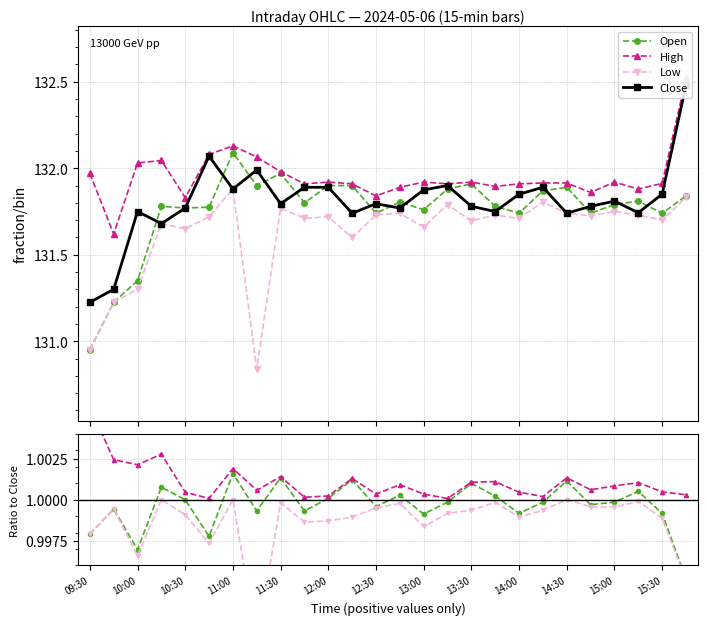

Does the chart display data point markers on the line(s)?

Yes